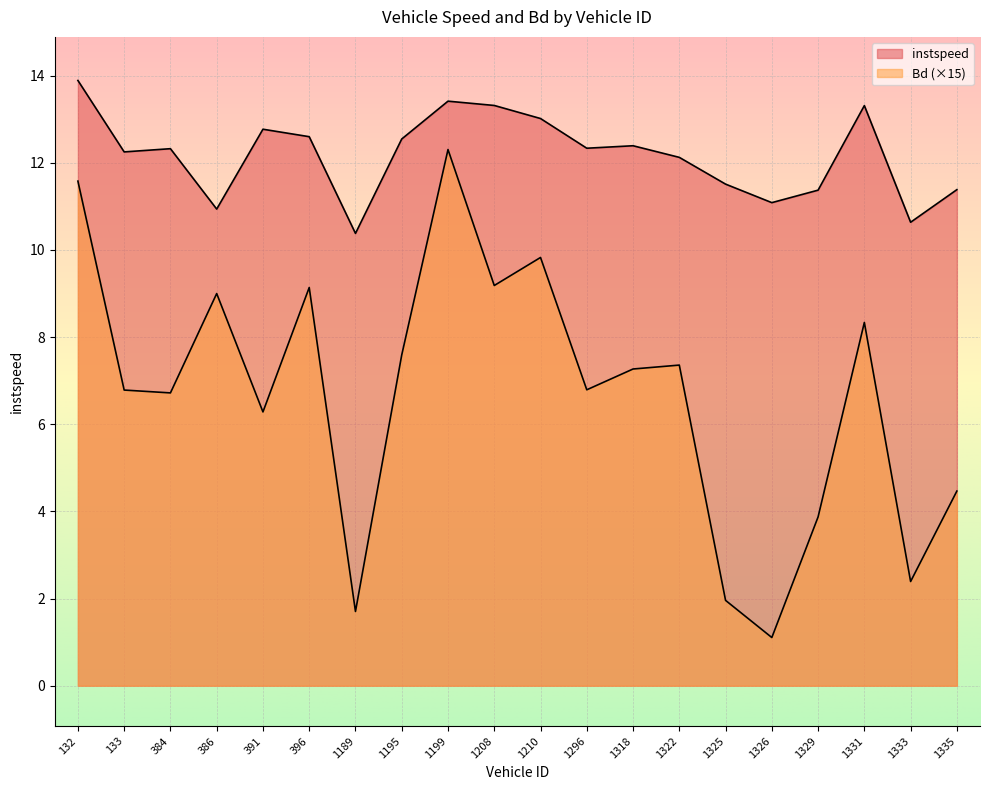

Is it true that instspeed equals 3.8 at 1333?

False